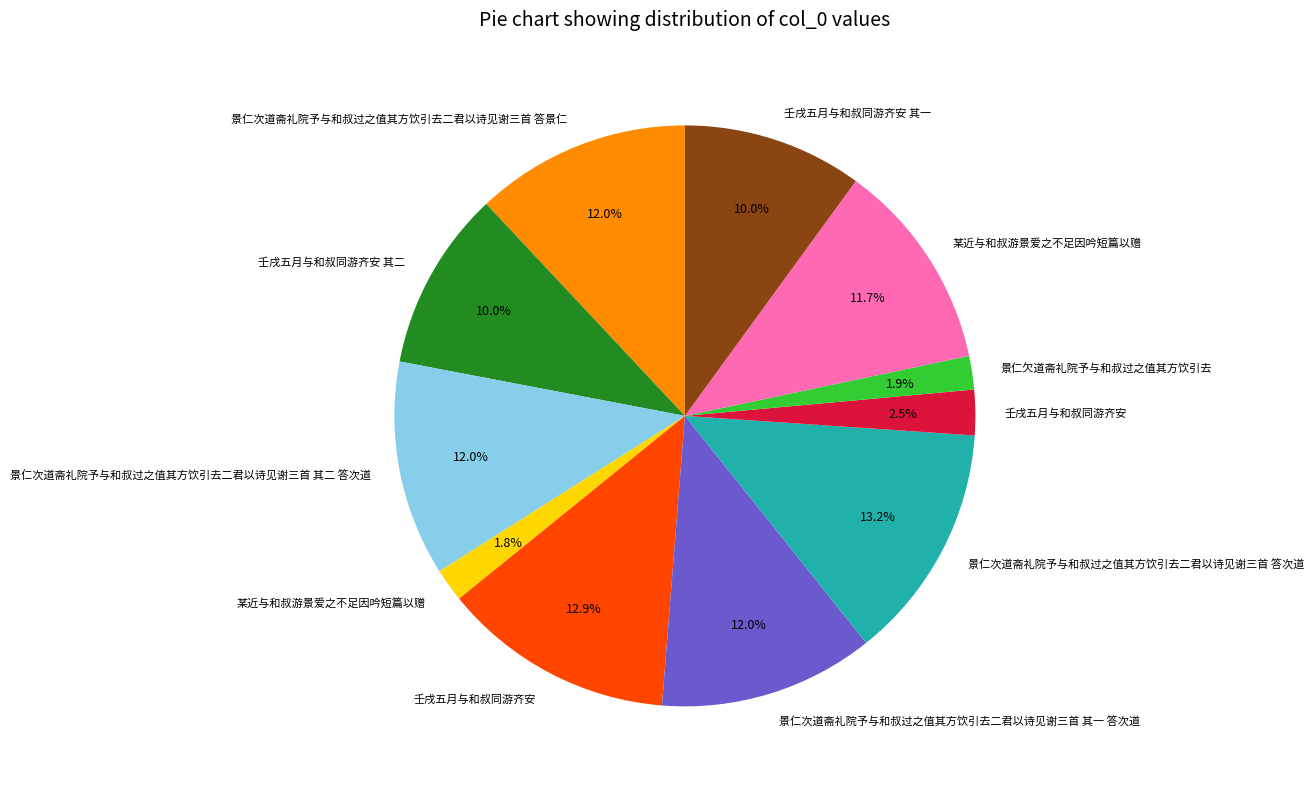

Count the number of slices in the pie.

11